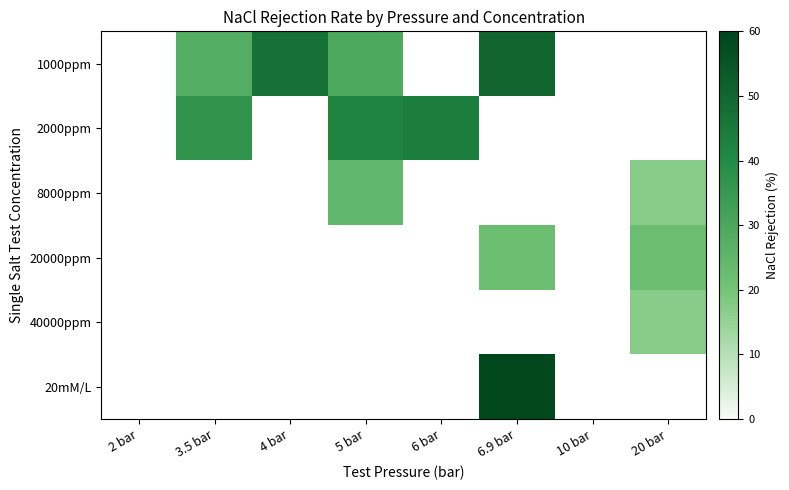

How many data points in 2000ppm are above 43?

1